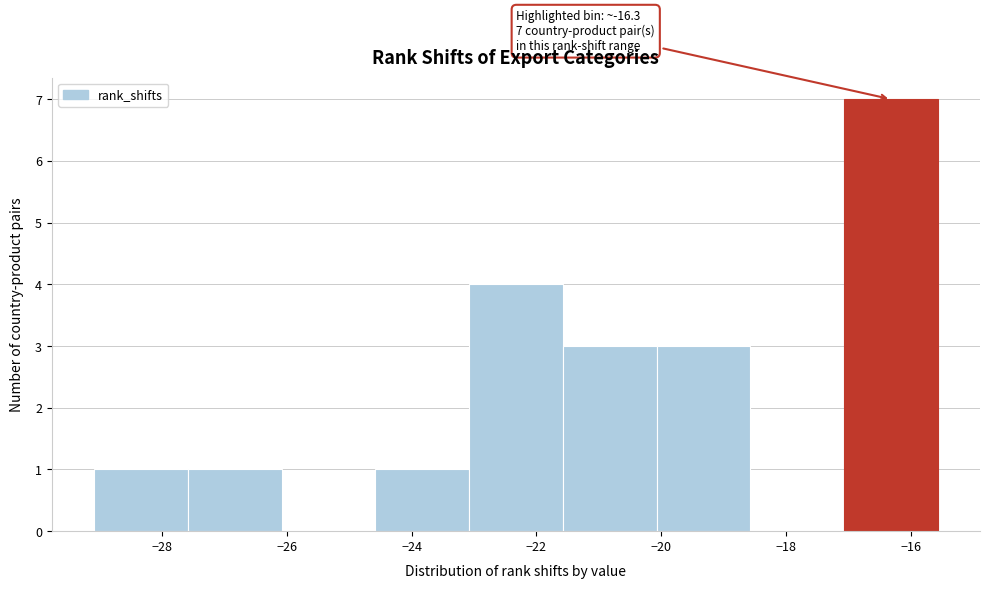

Which range on the x-axis has the tallest bar?

-17.0 to -15.6